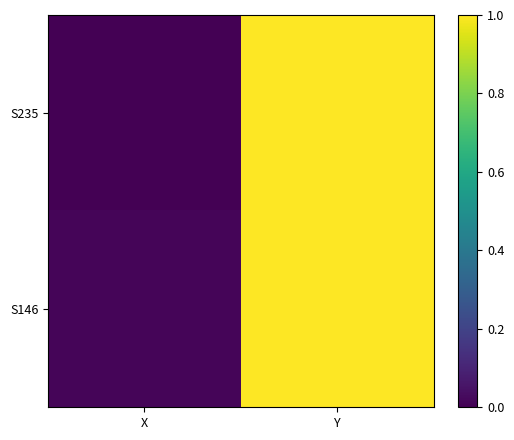

How many distinct data groups are displayed?

2